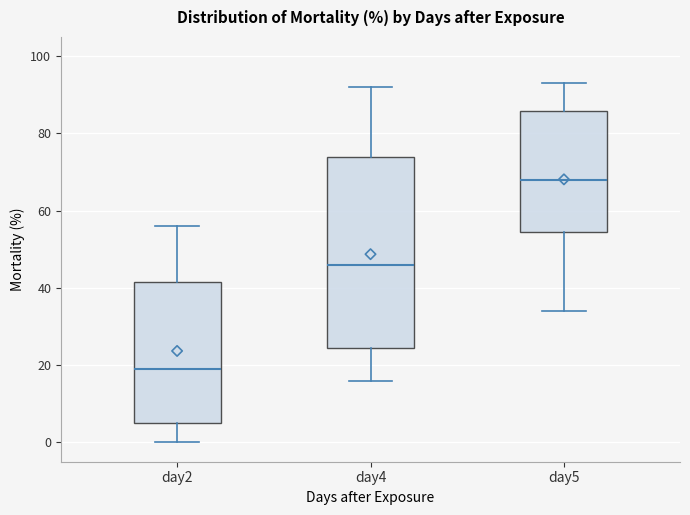

Where does the lower whisker of the box for day5 end on the y-axis? The values are not printed on the chart, so give them approximately, as read against the axis.

34